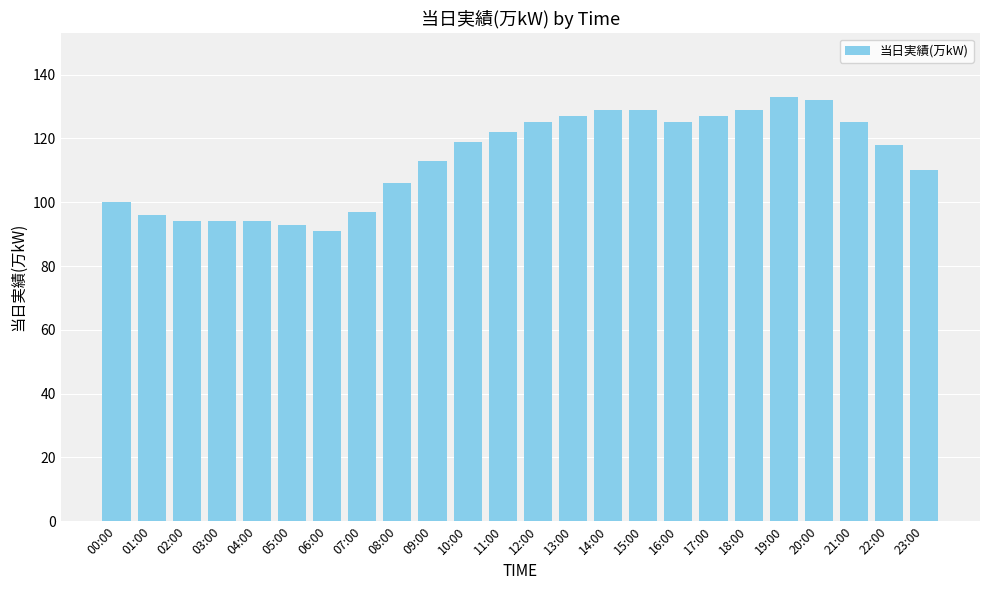

What is the label of the 21st bar from the right?

03:00